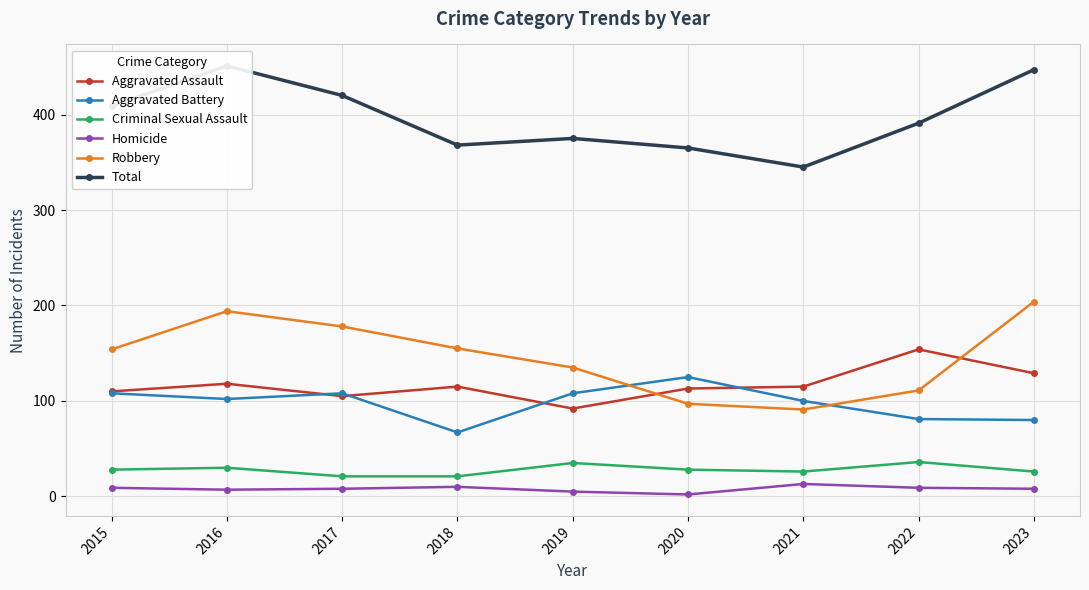

What is the average value of the Total series?

397